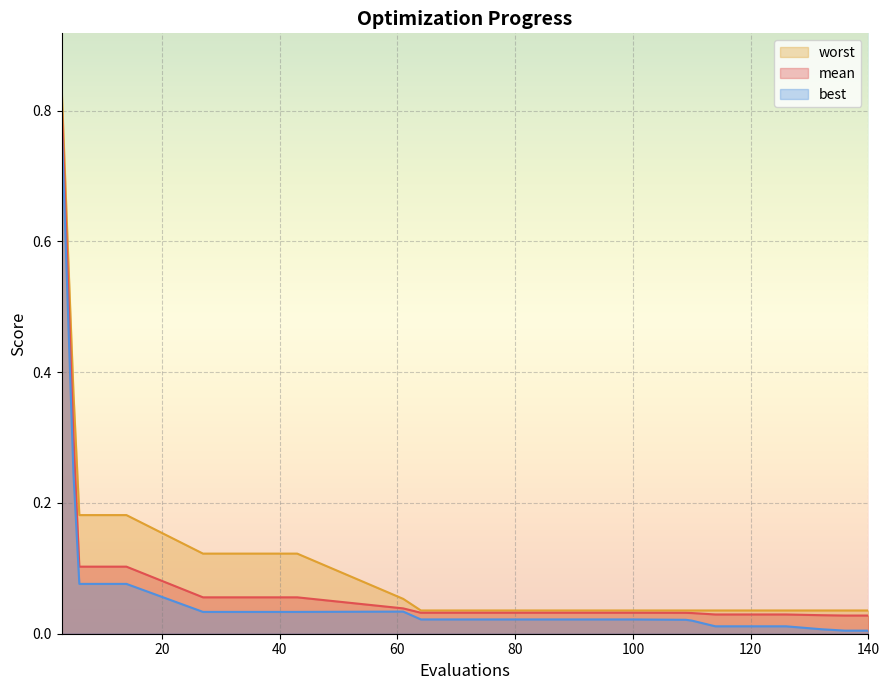

What is the sum of the worst values at 3 and 27?

1.0